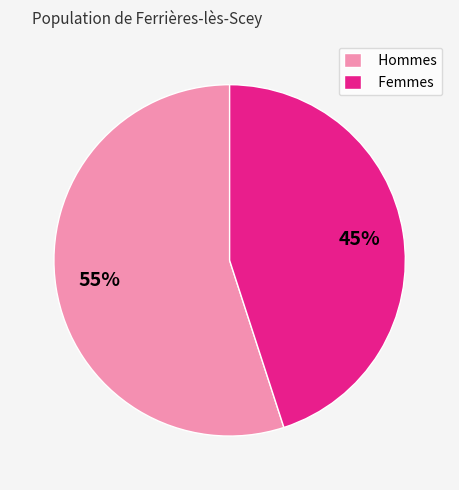

Is the sum of Hommes and Femmes greater than half?

Yes